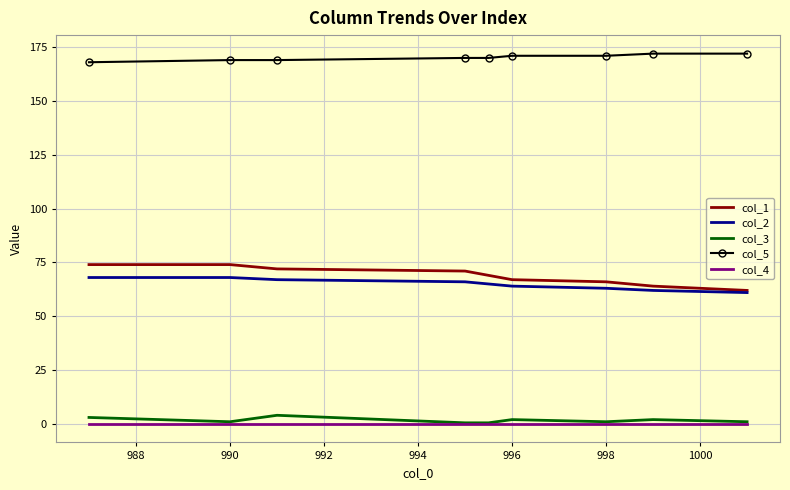

What is the lowest value of the col_2 series?

61.0